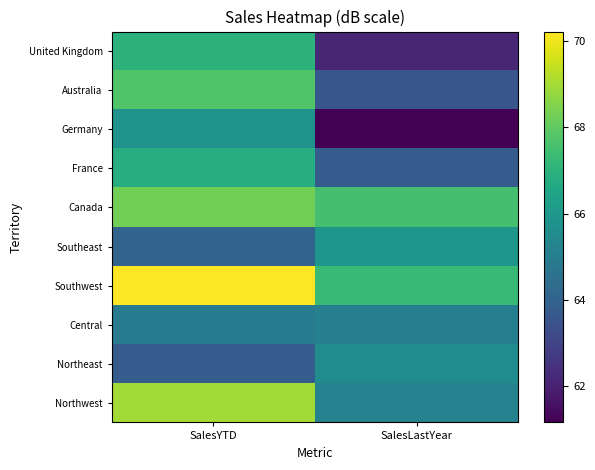

At which category is the sum across all series the highest?

SalesYTD